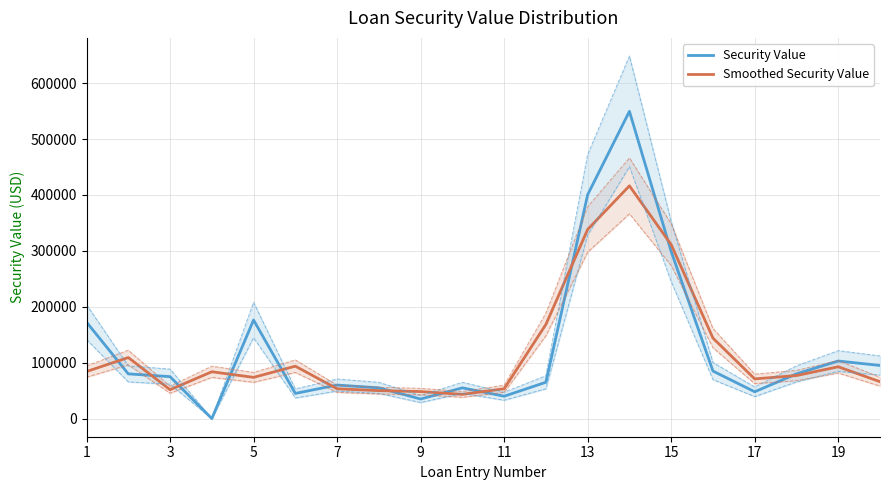

What is the minimum value for Smoothed Security Value?

43333.3